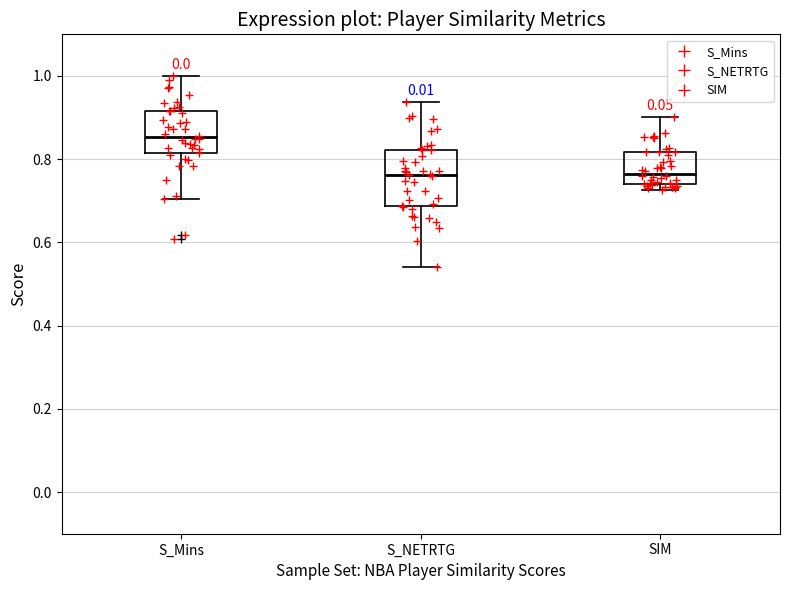

Reading left to right, transcribe this box plot: for each box, give where its median line is, the range the box spans, and where its two whiskers end, as read against the y-axis. The values are not printed on the chart, so give them approximately, as read against the axis.

S_Mins: median 0.86, box 0.82 to 0.92, whiskers 0.70 to 1.00
S_NETRTG: median 0.76, box 0.68 to 0.82, whiskers 0.54 to 0.94
SIM: median 0.76, box 0.74 to 0.82, whiskers 0.72 to 0.90